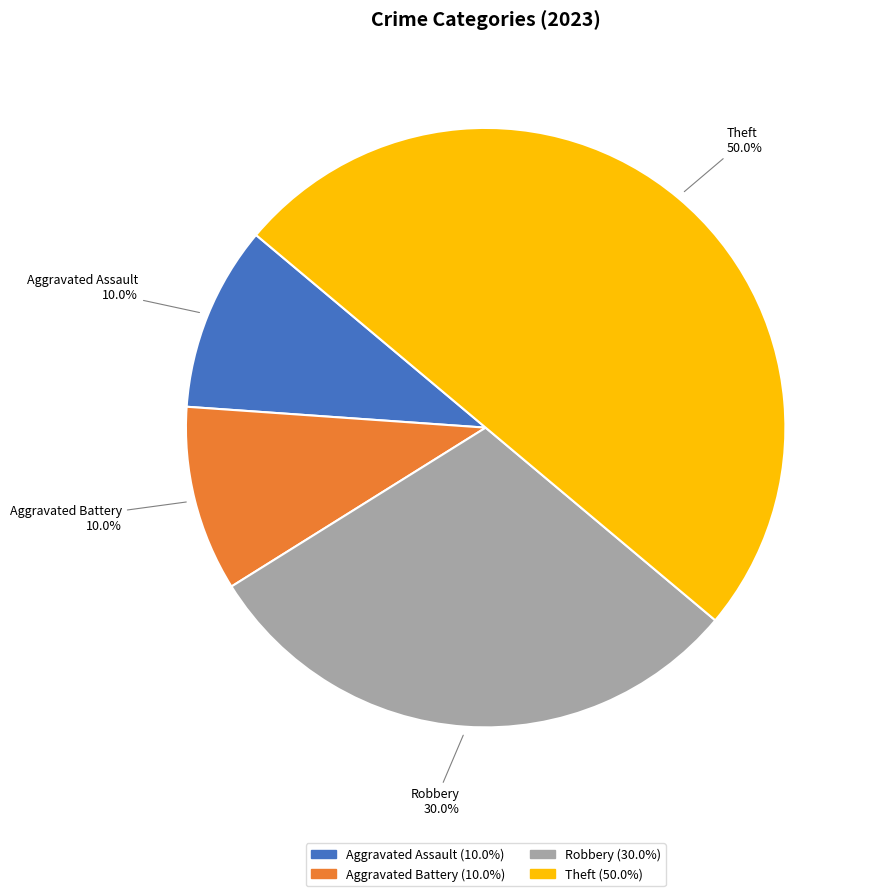

What percentage is NOT represented by Aggravated Assault?

90.0%